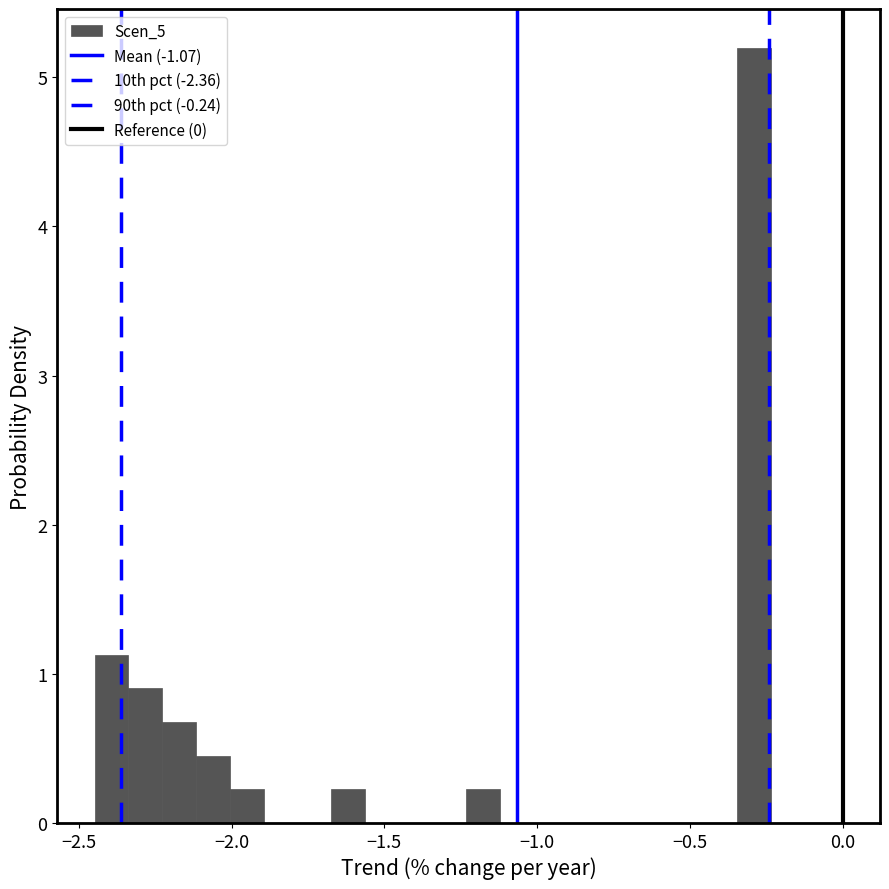

Read against the x-axis, roughly where is the centre of the tallest bar?

-0.30